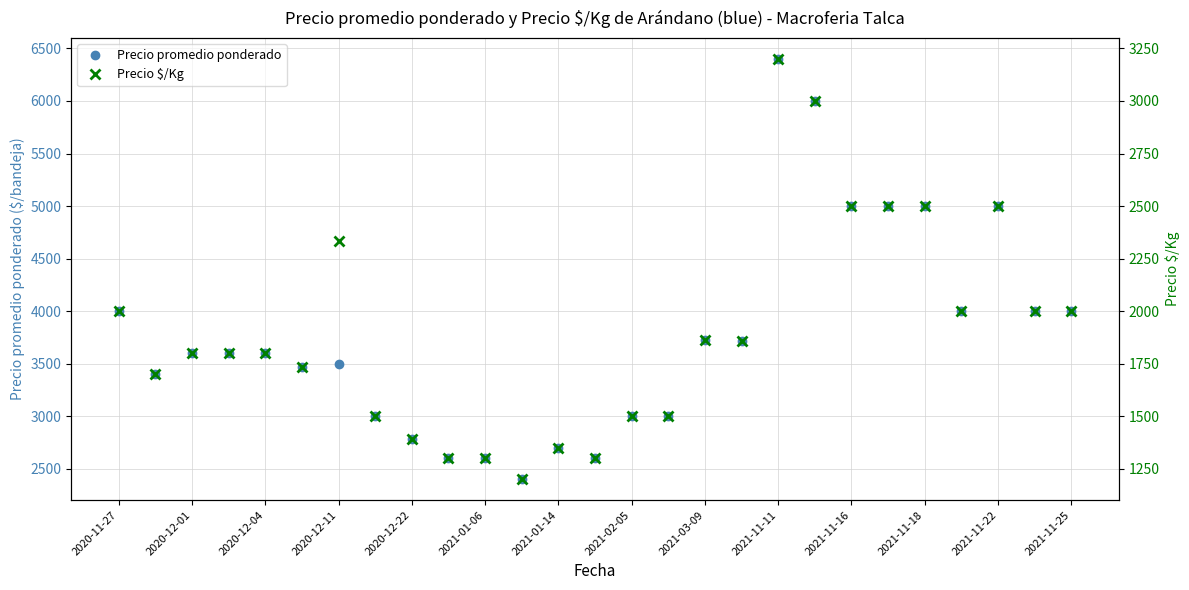

What is the value of the Precio promedio ponderado point at the 14th from the left?

2600